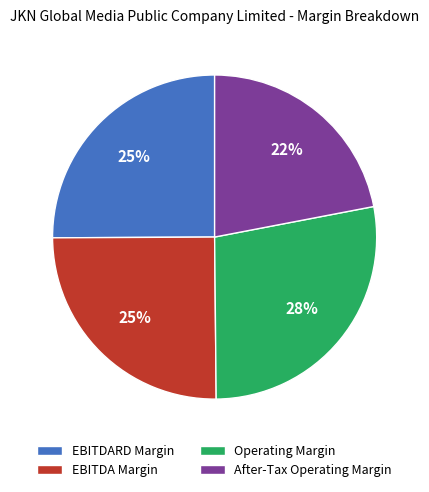

To the nearest percent, what is the combined percentage of EBITDA Margin and EBITDARD Margin?

50%